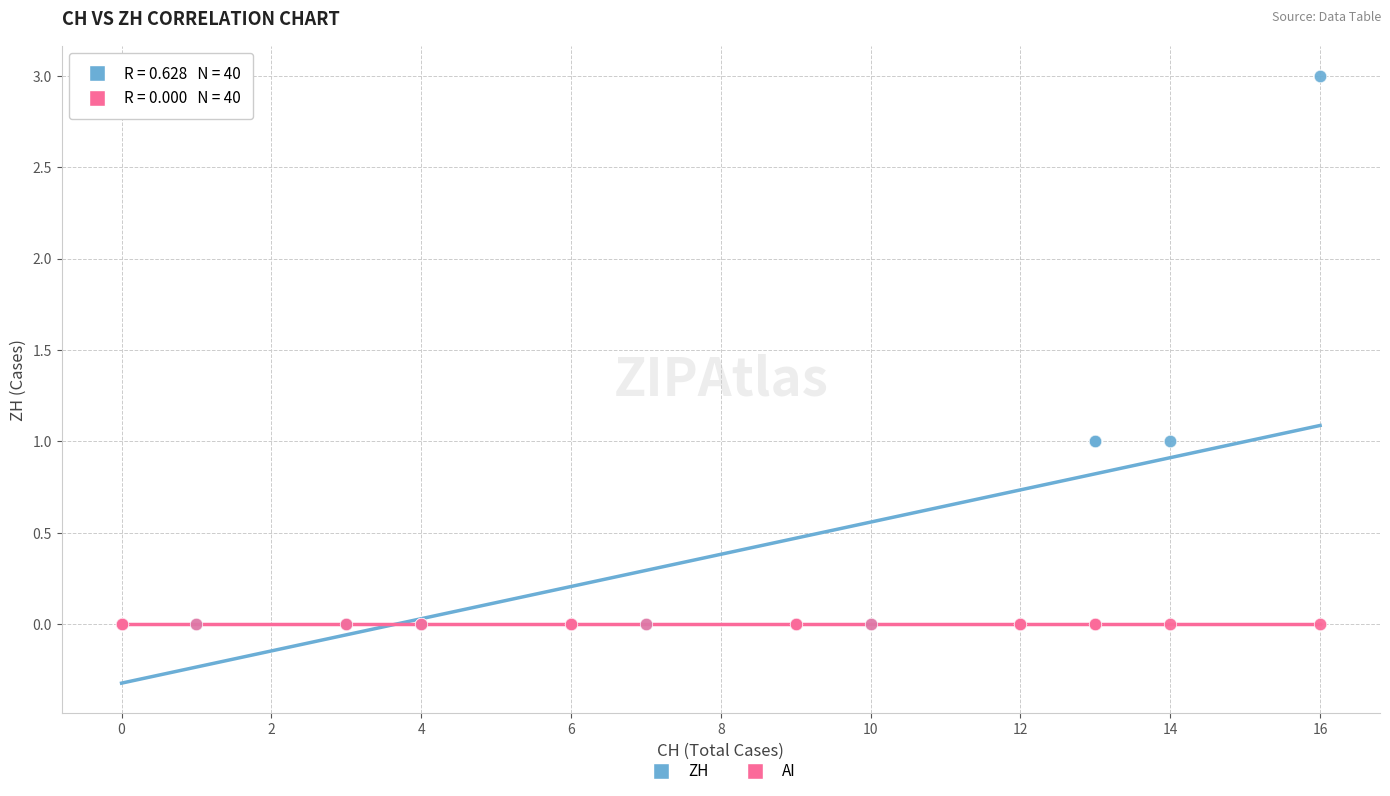

Which series reaches the maximum Y coordinate?

ZH